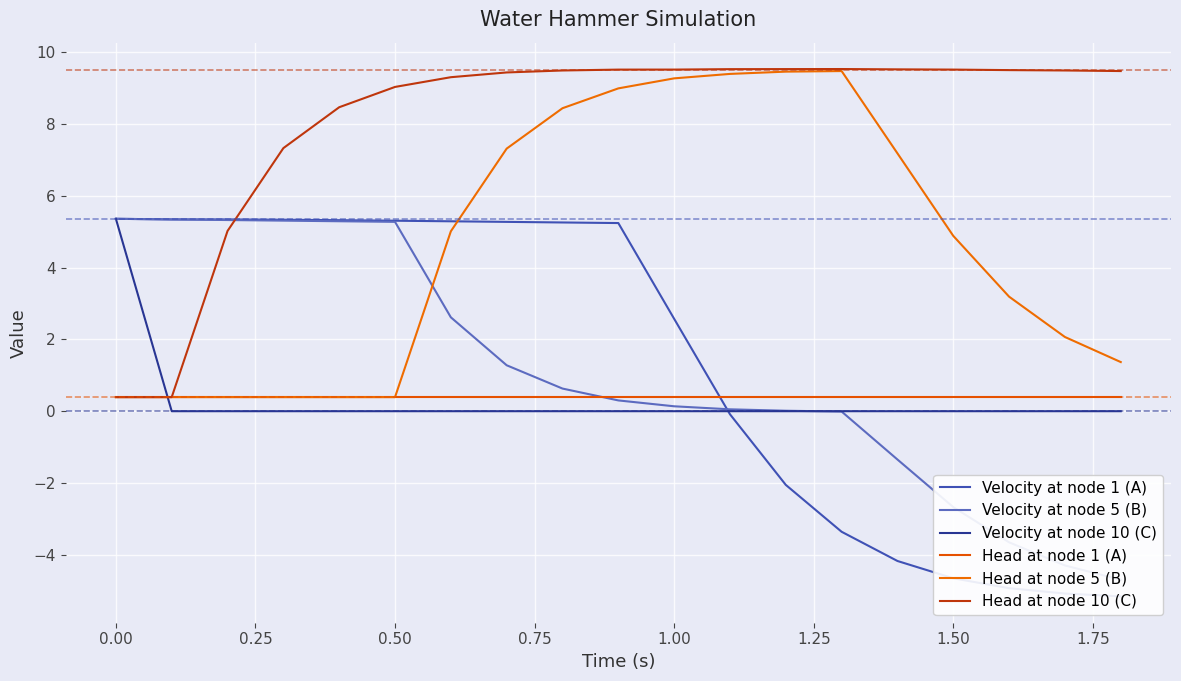

True or false: Velocity at node 1 (A) has more than 0 points higher than both neighbors.

False